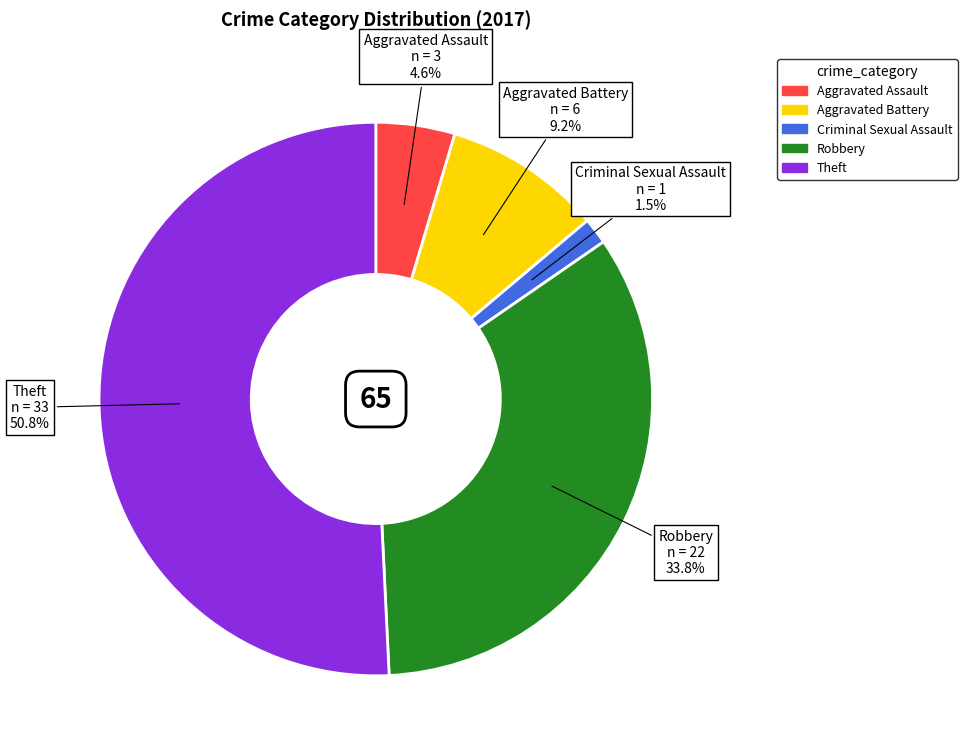

Rank the categories by value from highest to lowest.

Theft, Robbery, Aggravated Battery, Aggravated Assault, Criminal Sexual Assault